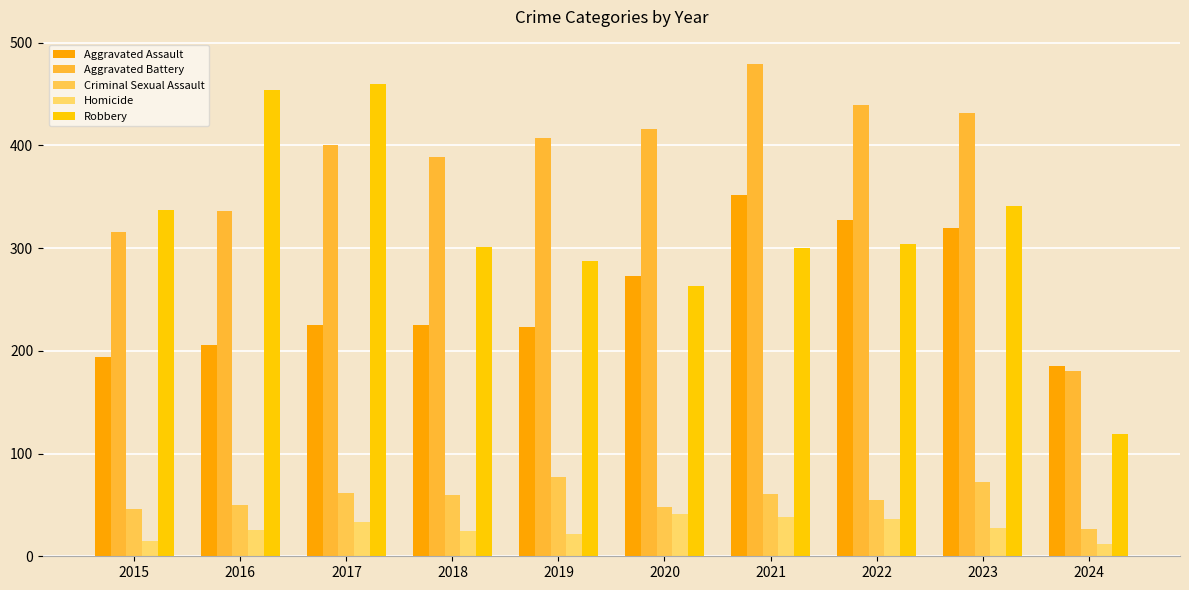

True or false: Robbery has a value of 341 at 2023.

True